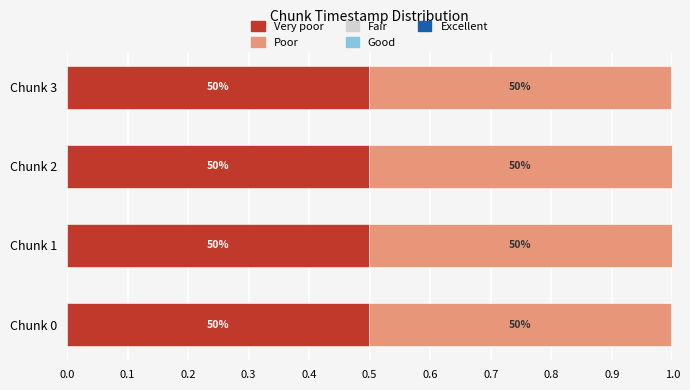

What is the highest value of the Very poor series?

0.5